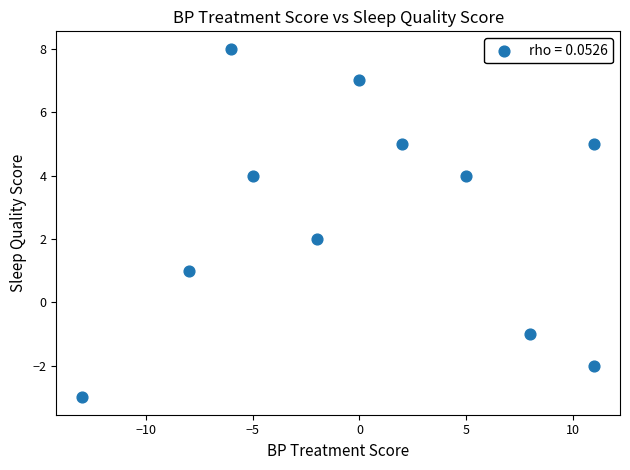

What is the average Y value?

3